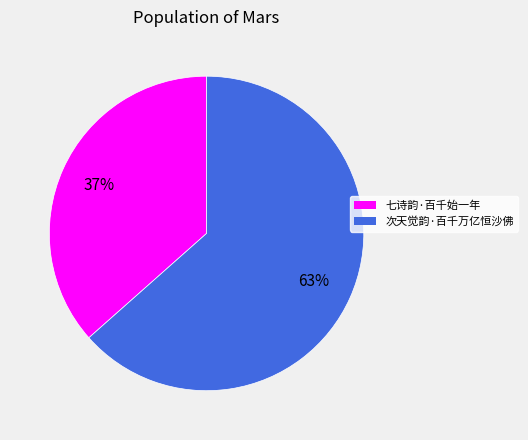

To the nearest percent, what portion does 次天觉韵·百千万亿恒沙佛 represent?

63%